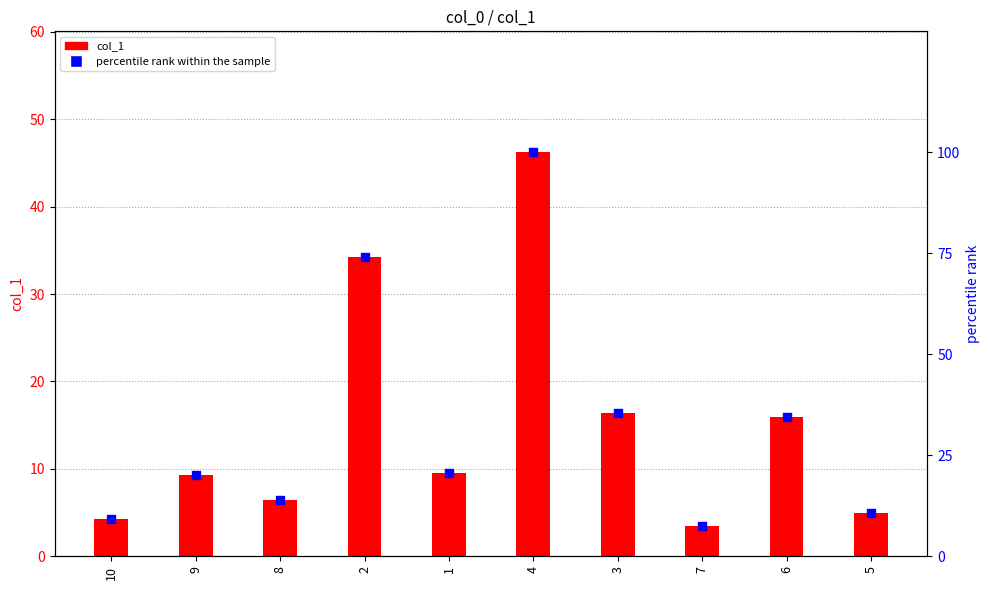

Is the value of percentile rank within the sample at 5 greater than the value of col_1 at 7?

Yes